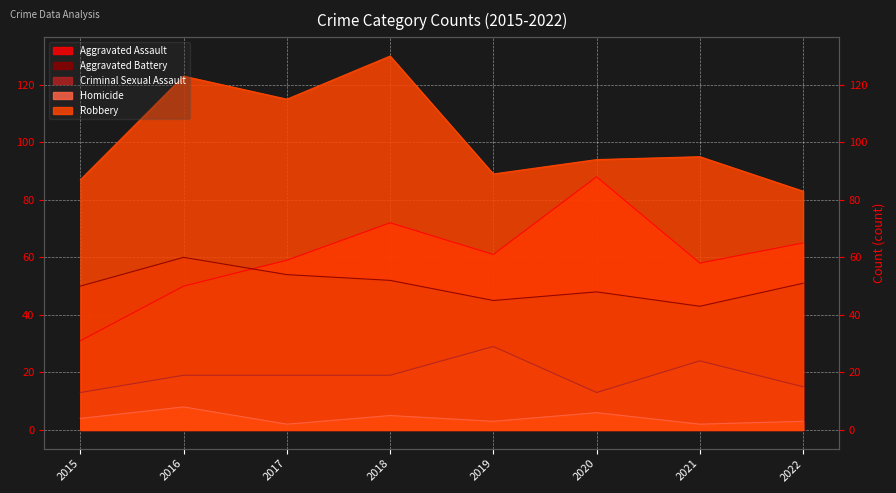

How many lines are shown in the chart?

5